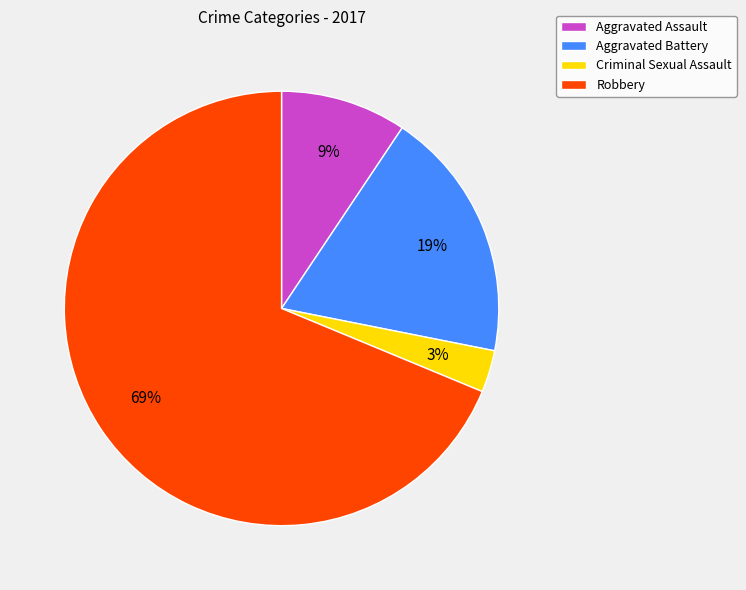

True or false: Aggravated Assault accounts for 9% of the total.

True